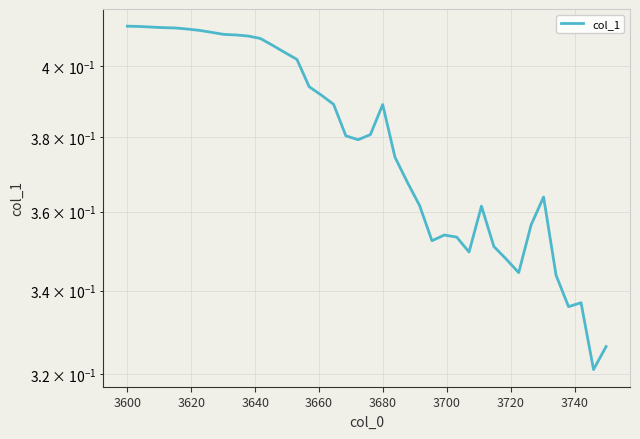

What is the value of the 23rd point from the left?

0.4